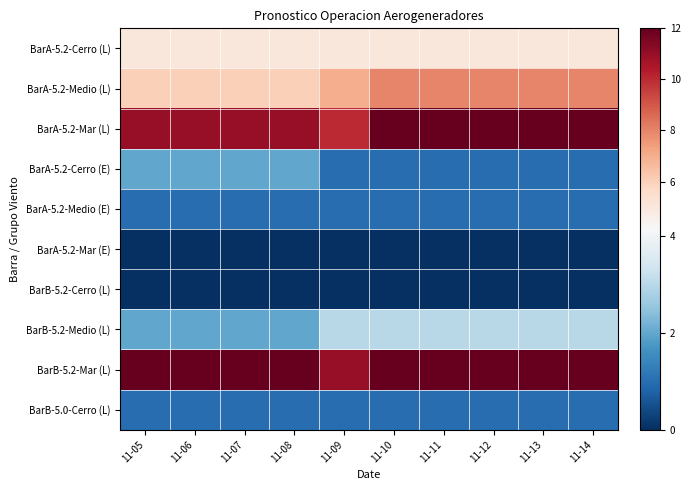

What is the spread (max minus min) of values at 11-10?

12